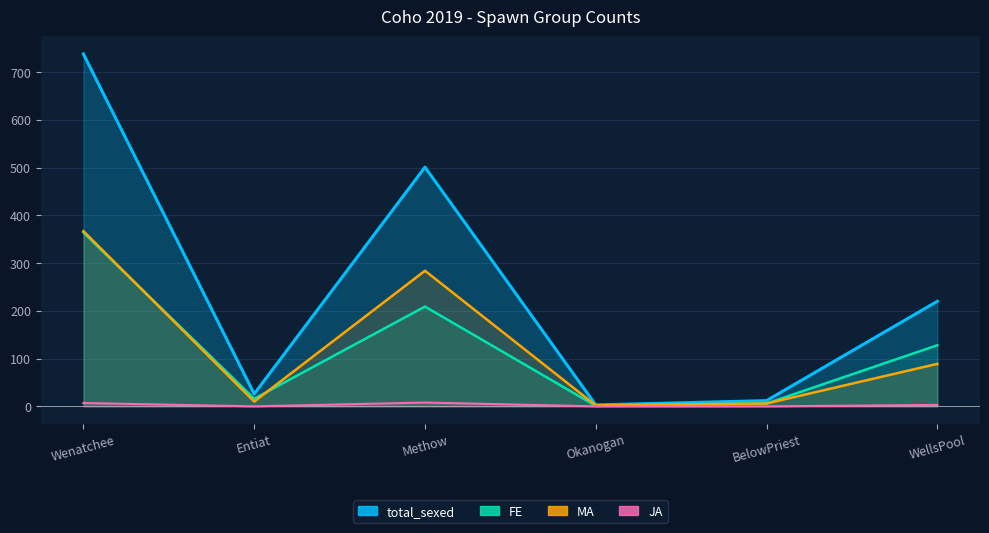

Where does the FE series first go above 128?

Wenatchee